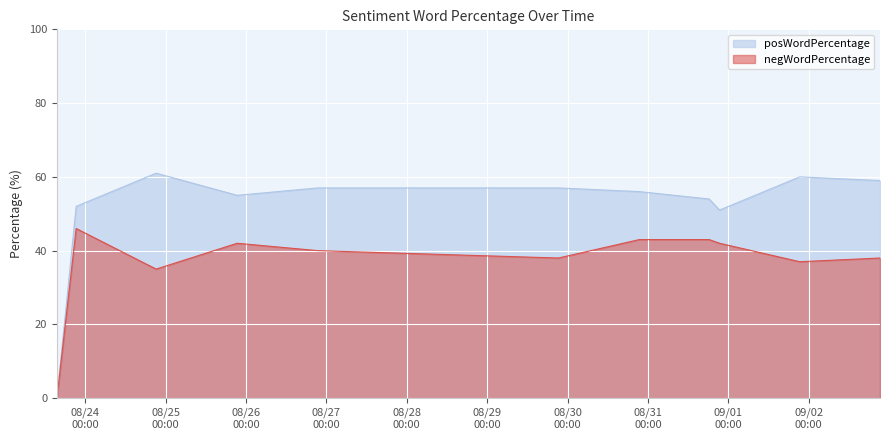

Which series changed the most between 2016-08-23 21:18:46 and 2016-09-01 21:18:03?

negWordPercentage